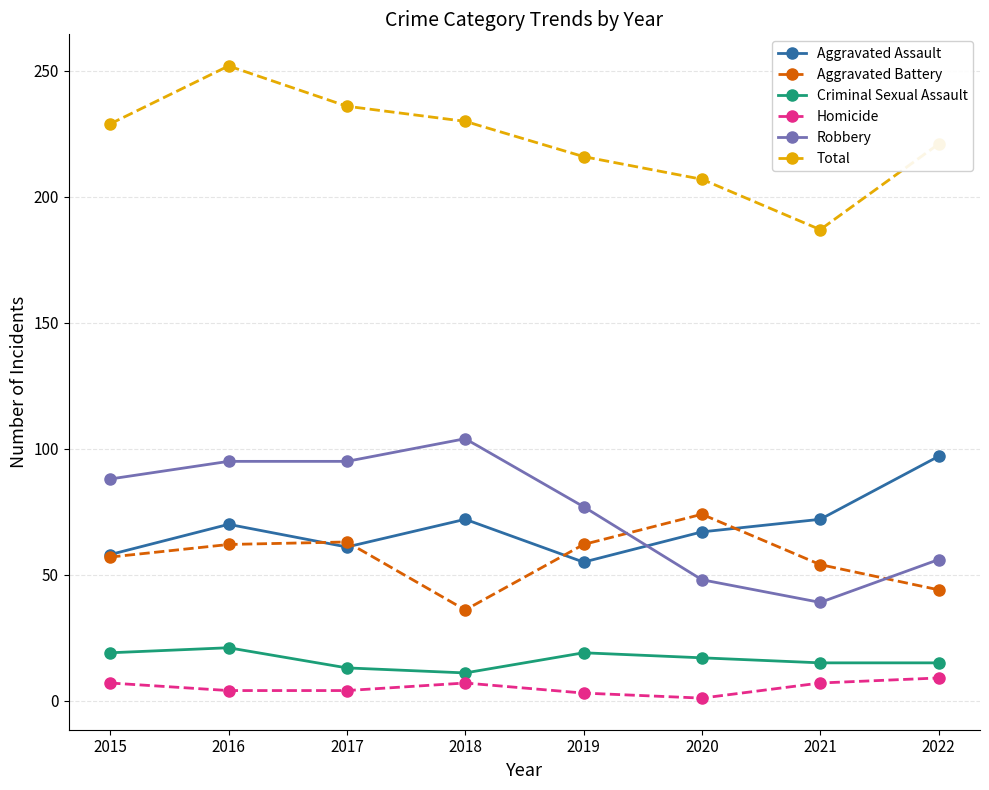

Where does the Criminal Sexual Assault series first go above 17?

2015